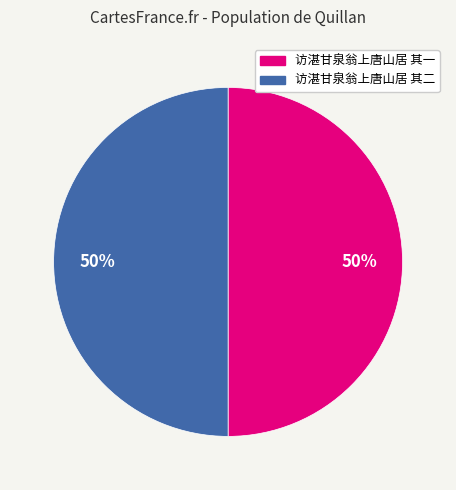

To the nearest percent, what is the combined percentage of 访湛甘泉翁上唐山居 其二 and 访湛甘泉翁上唐山居 其一?

100%